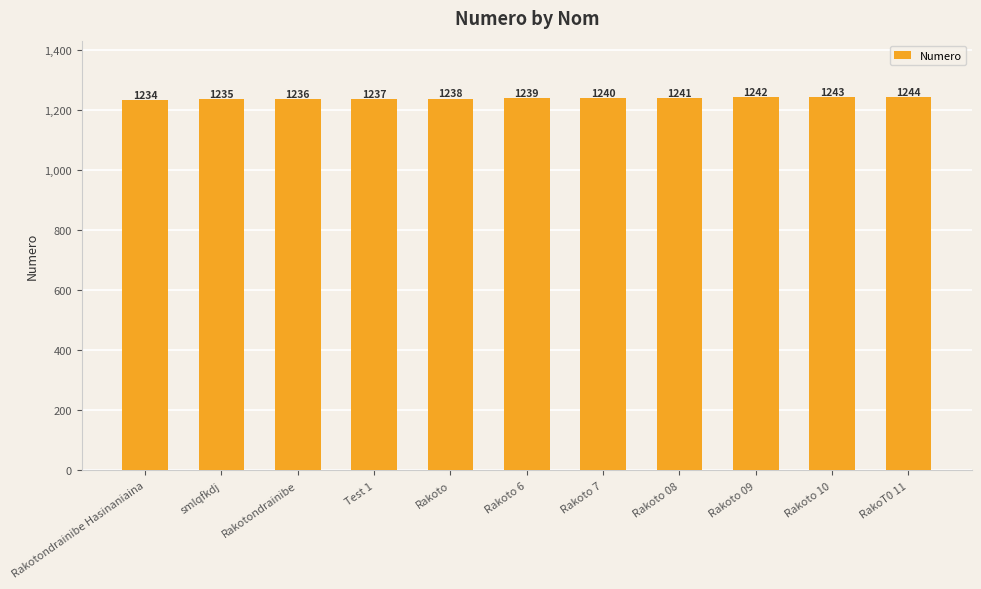

What is the label of the 11th bar from the left?

RakoT0 11